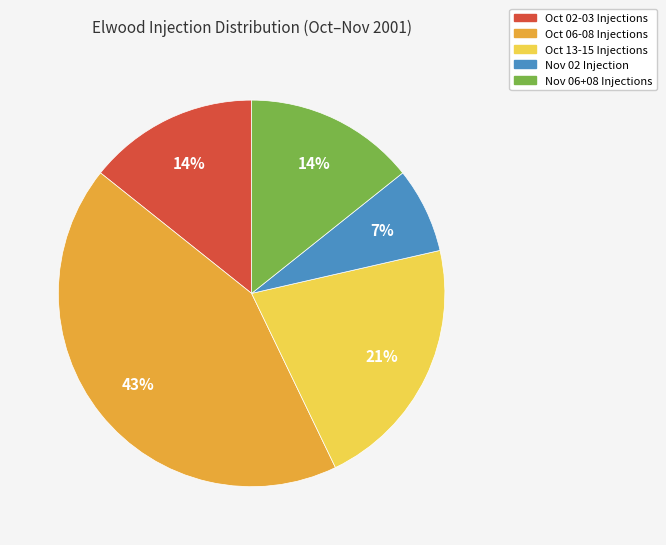

Combined, do Nov 02 Injection and Oct 13-15 Injections account for over 50%?

No